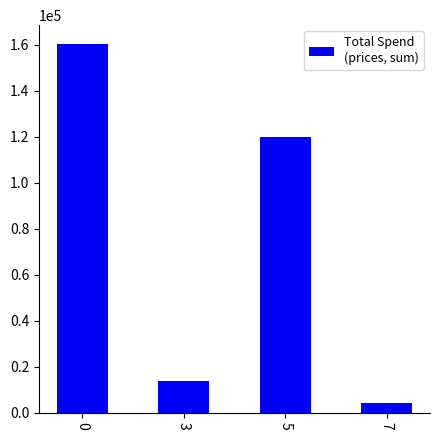

Rank the categories by value from lowest to highest.

7, 3, 5, 0